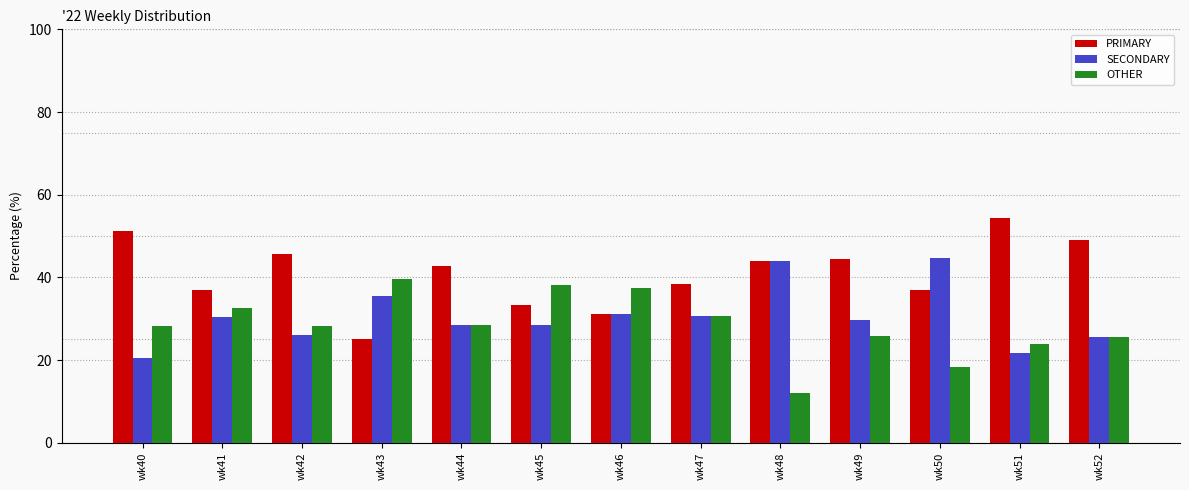

What is the difference between the SECONDARY values at wk43 and wk41?

5.0